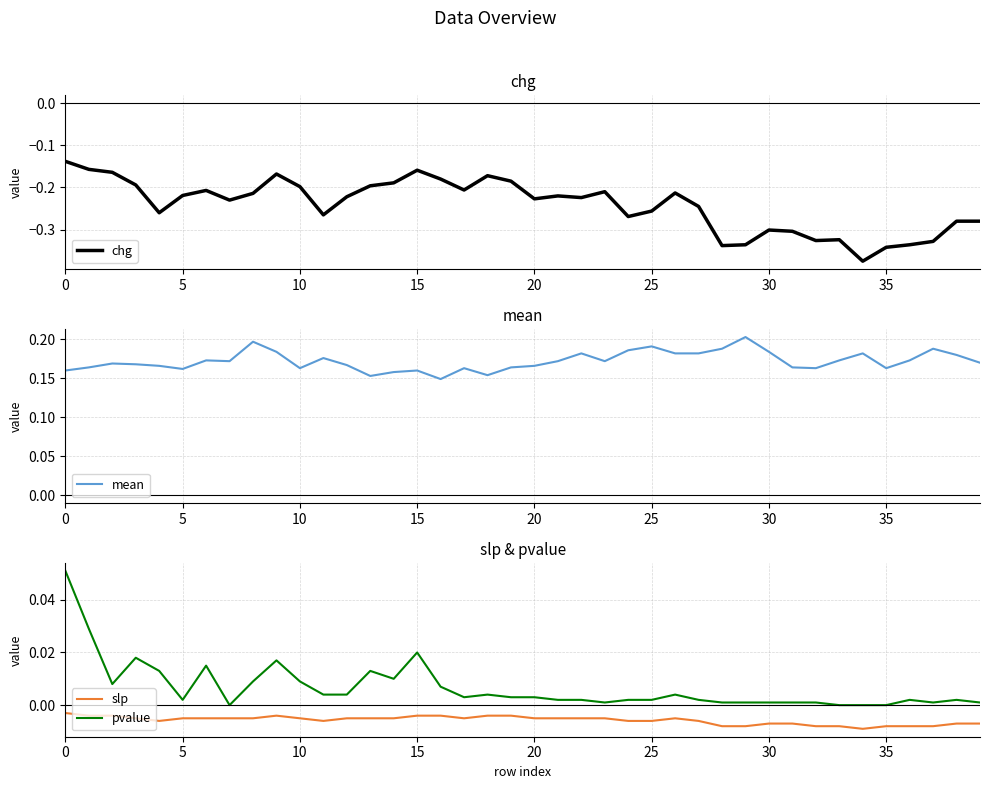

Which category has the lowest value in the mean series?

16